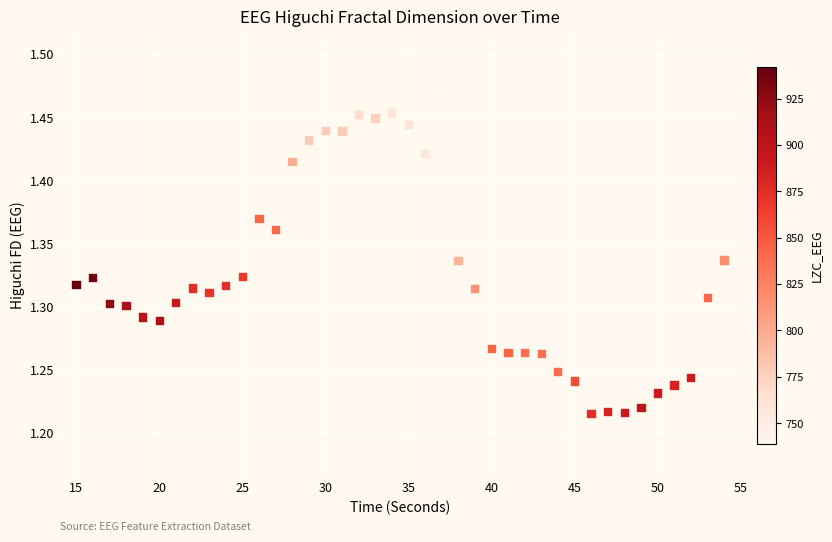

What is the range of X values (max minus min)?

39.0